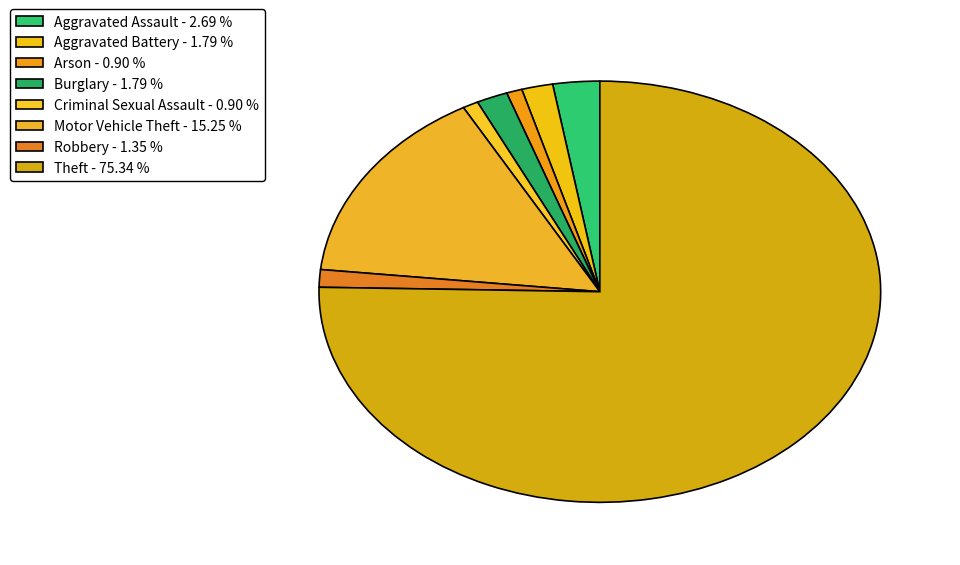

How many segments does this pie chart have?

8